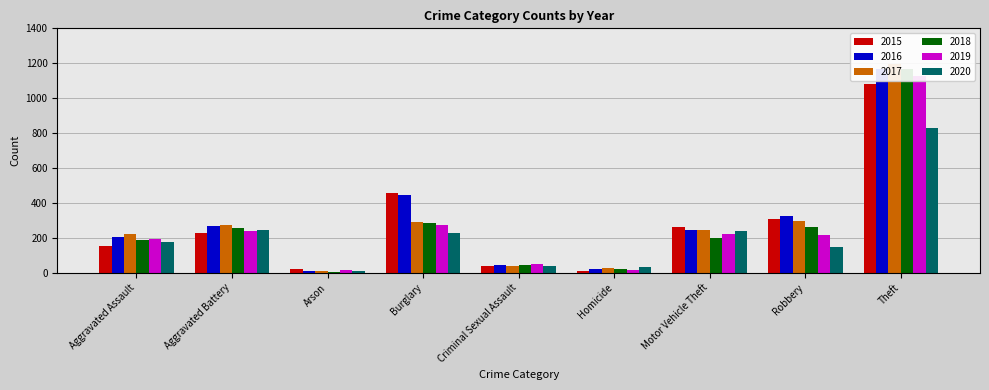

At how many categories does at least one series exceed 588?

1